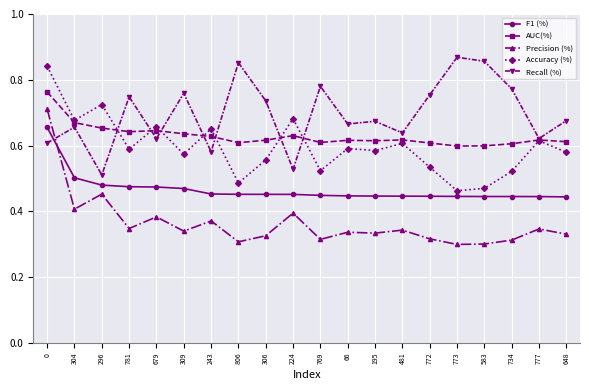

How many Precision (%) values are between 0 and 1?

20